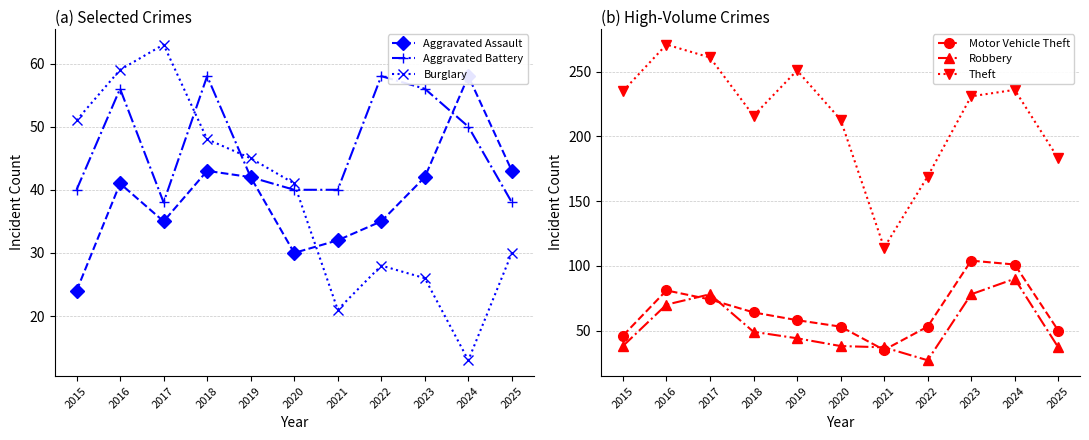

Is it true that Burglary equals 63 at 2017?

True